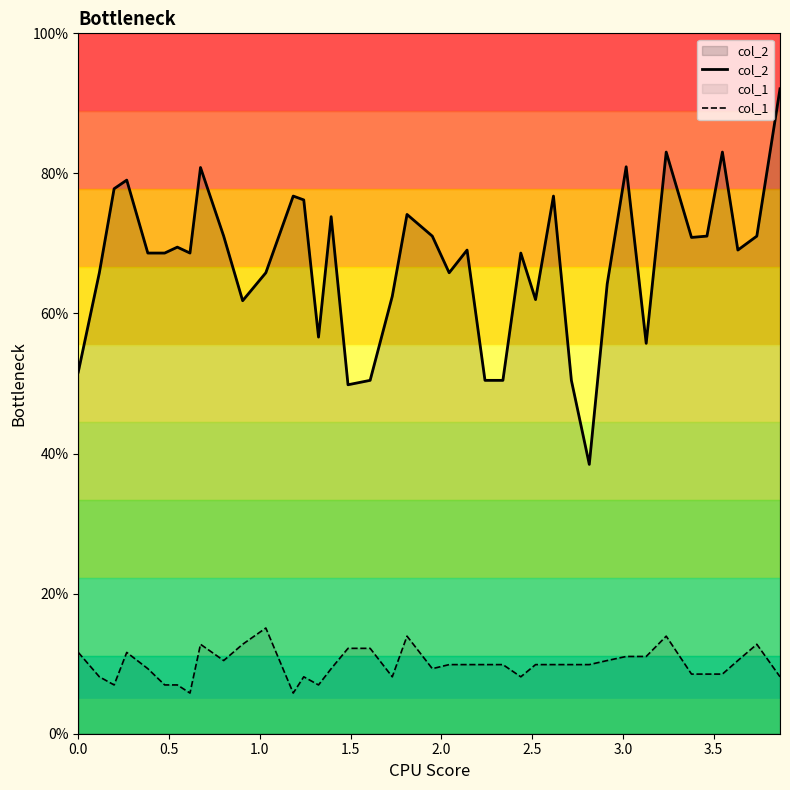

What is the maximum value for col_1?

15.1